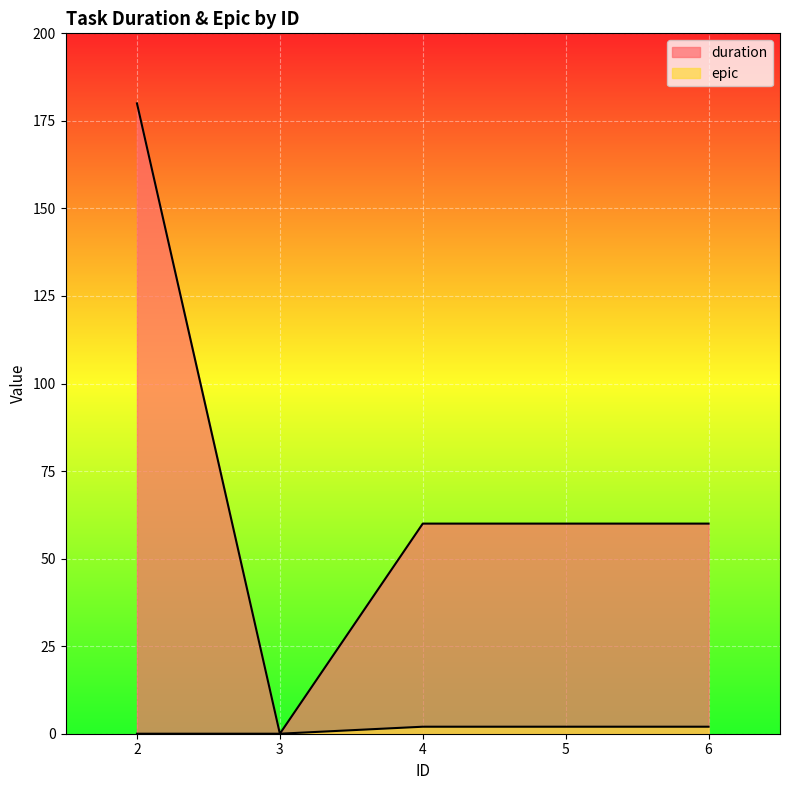

Between 5 and 6, which series saw the biggest shift?

duration